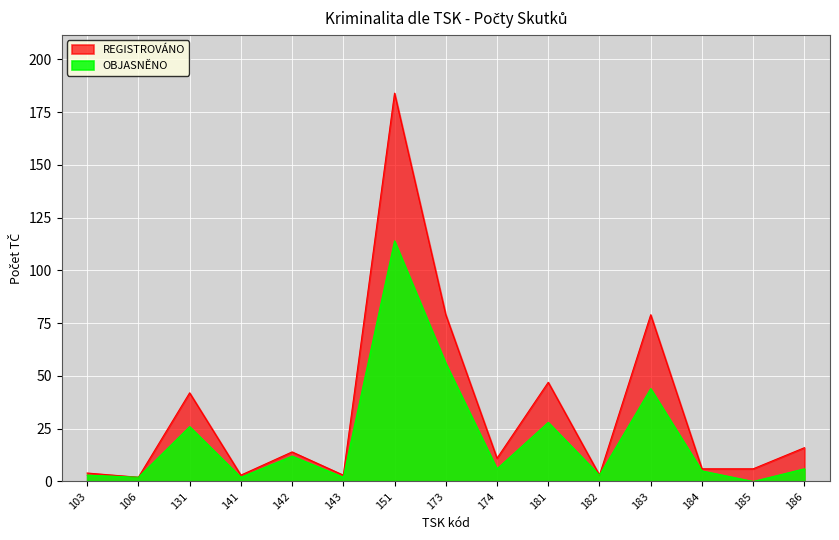

What is the sum of the REGISTROVÁNO values at 185 and 103?

10